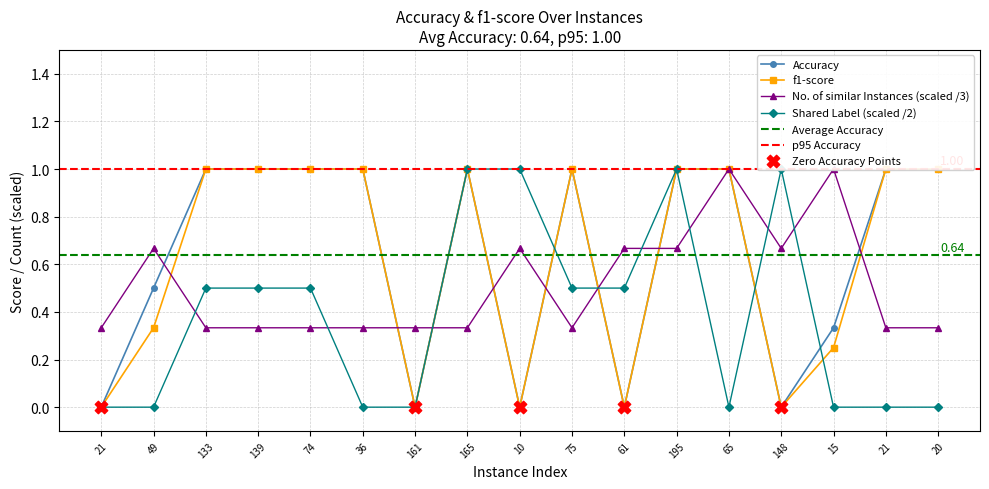

Which series has the largest Y range (max minus min)?

Accuracy